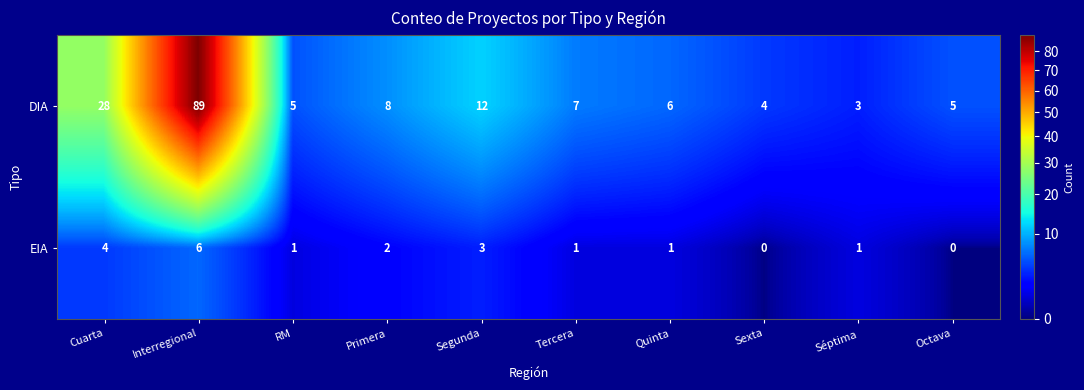

Rank the series at Quinta from highest to lowest value.

DIA, EIA